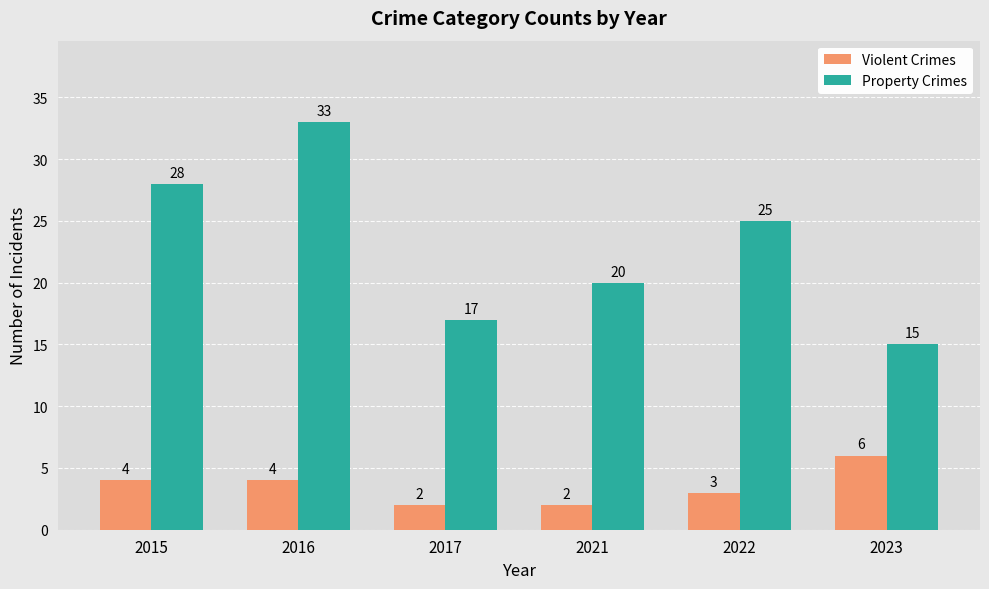

Rank the categories by Property Crimes value from lowest to highest.

2023, 2017, 2021, 2022, 2015, 2016